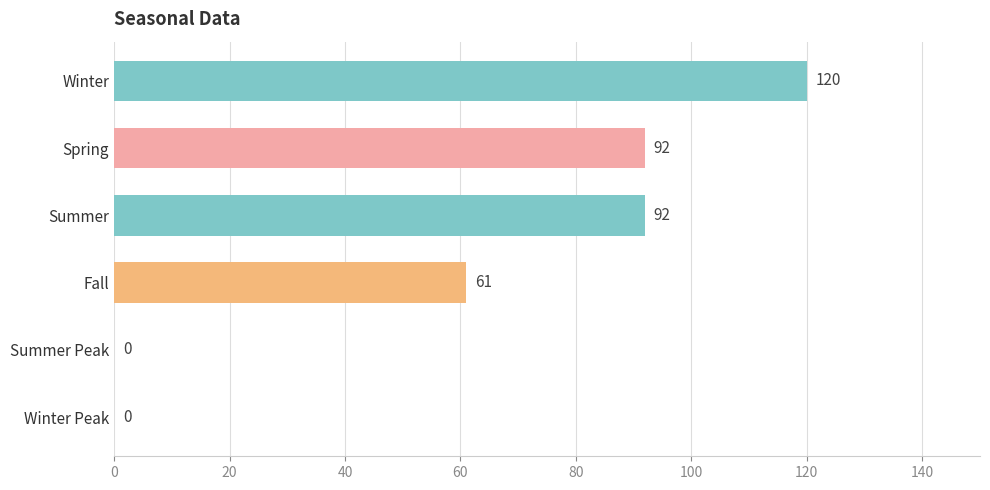

What is the sum of all values?

365